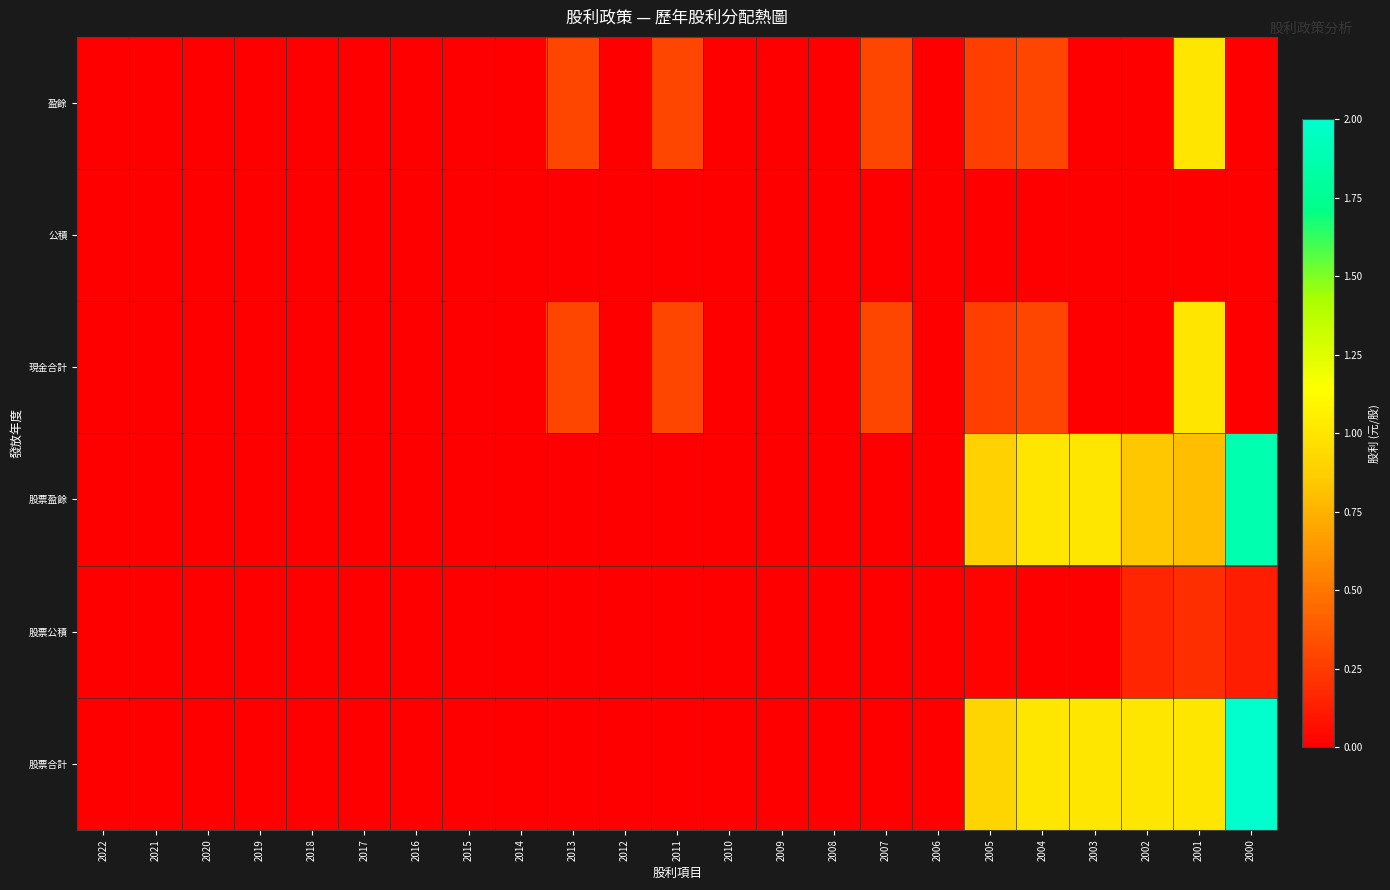

At which category is the sum across all series the highest?

2001